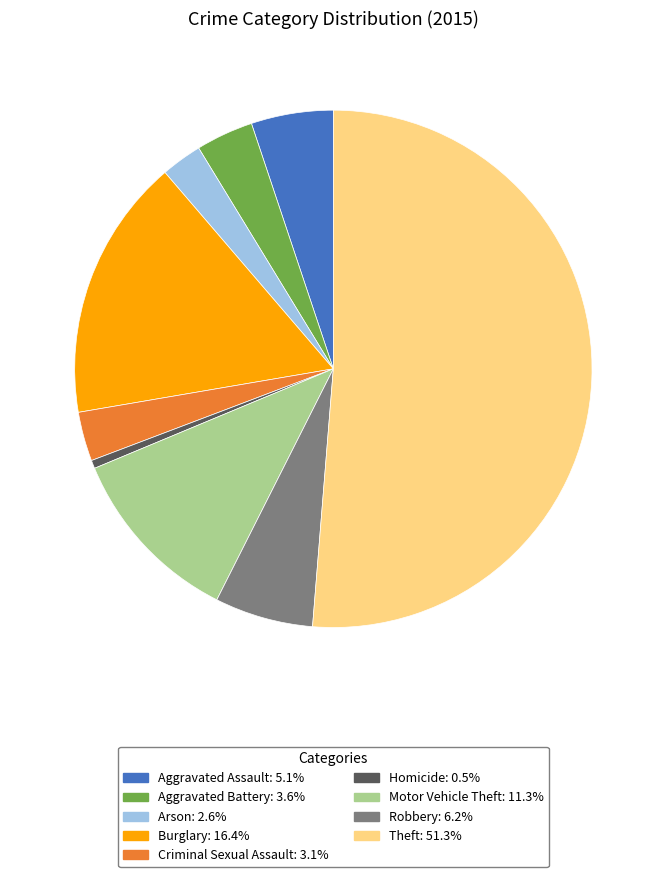

What is the ratio of the value at Aggravated Assault to the value at Homicide?

10.0